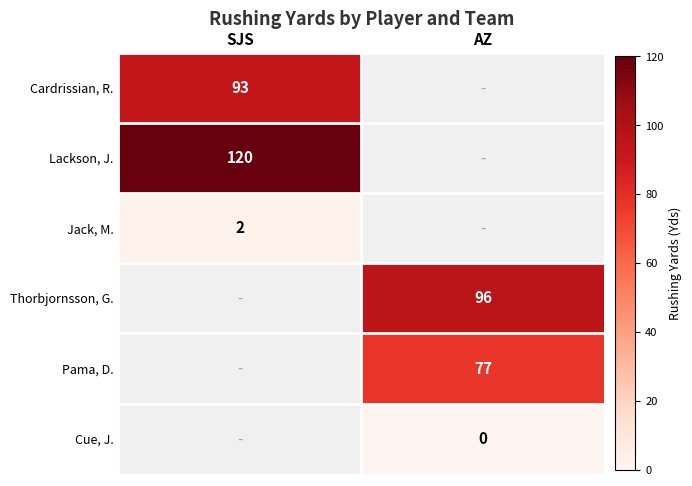

True or false: Pama, D. has a value of 77 at AZ.

True